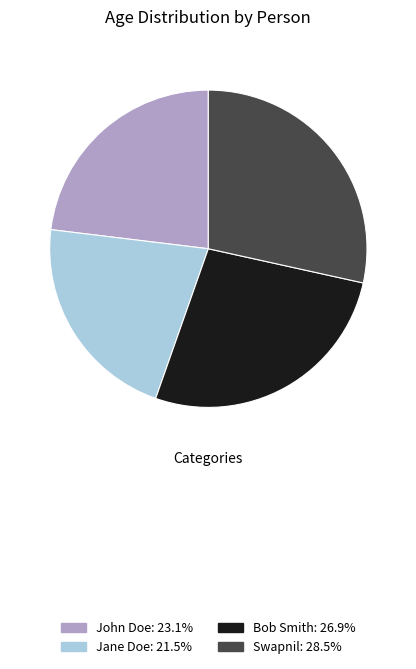

Which has a higher value, Swapnil or Bob Smith?

Swapnil